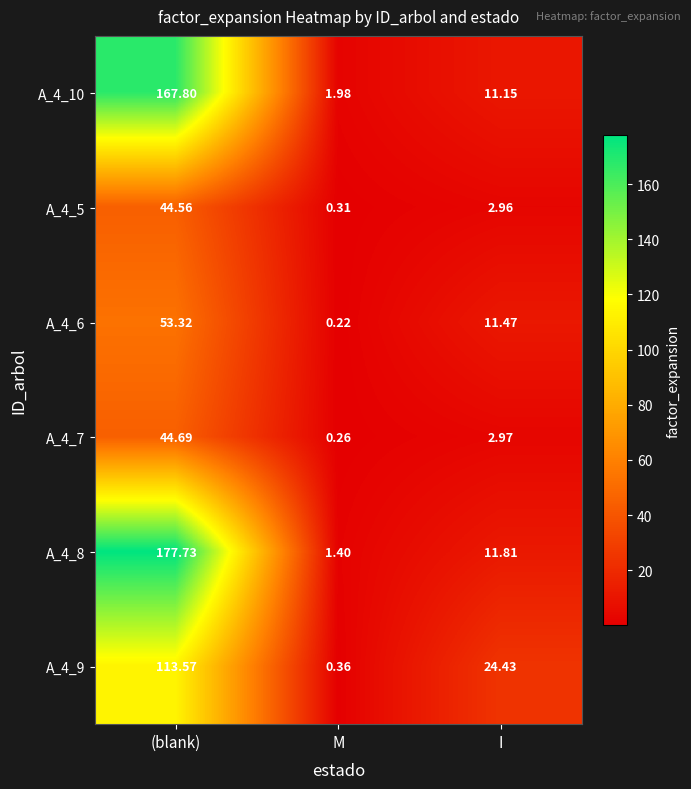

At which label does A_4_7 first exceed 2?

(blank)